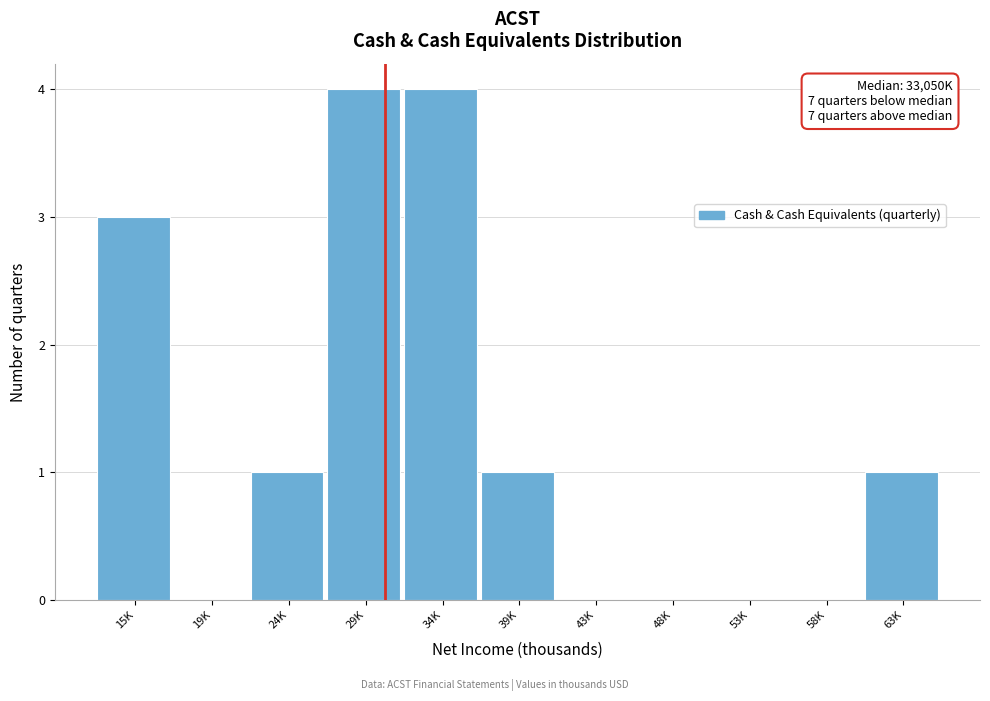

Reading left to right, transcribe all the data shown in this chart.

15K=3	19K=0	24K=1	29K=4	34K=4	39K=1	43K=0	48K=0	53K=0	58K=0	63K=1